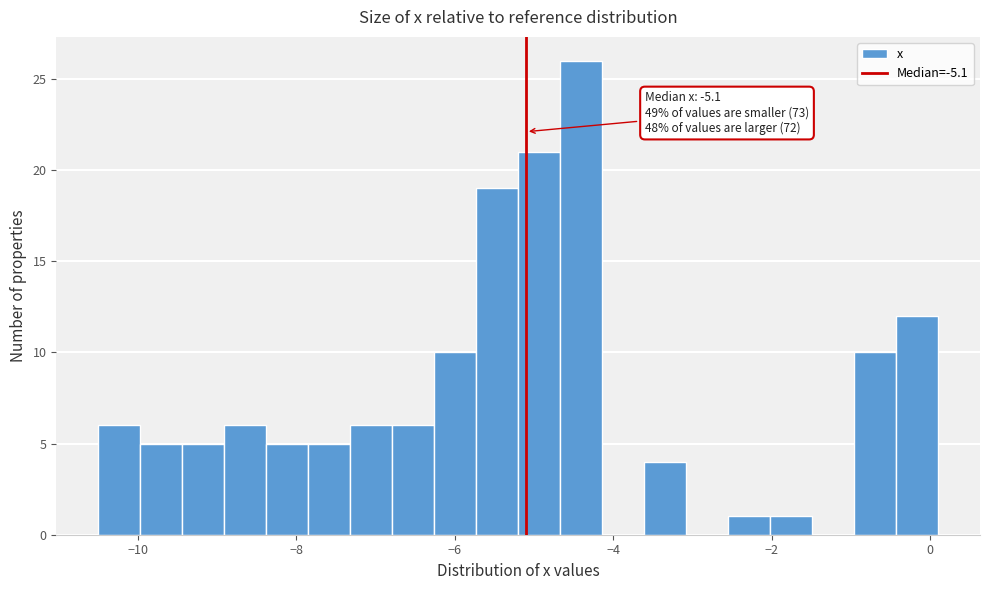

Around what value on the x-axis is the tallest bar? Give the approximate position of its centre, as read against the axis.

-4.4